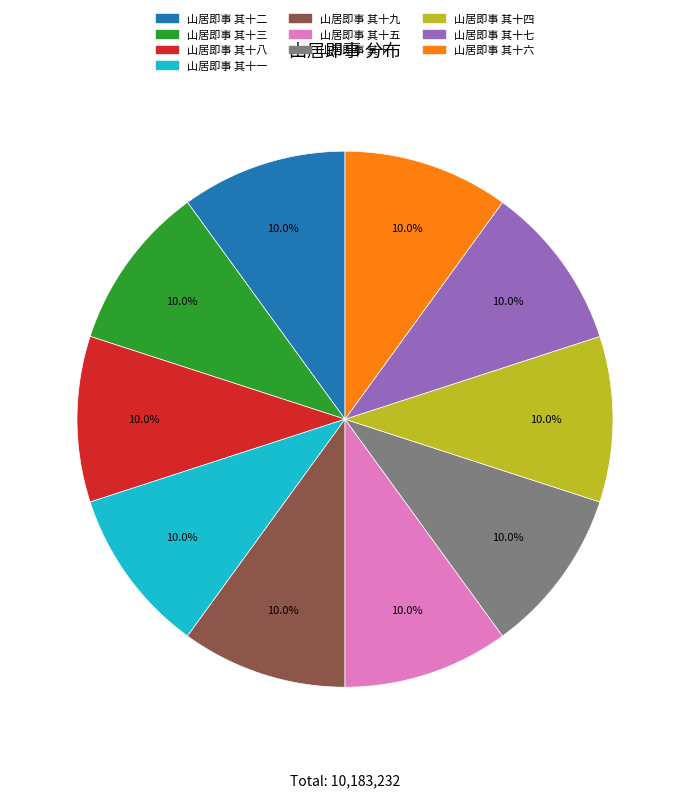

Is there any slice that represents more than half of the pie?

No